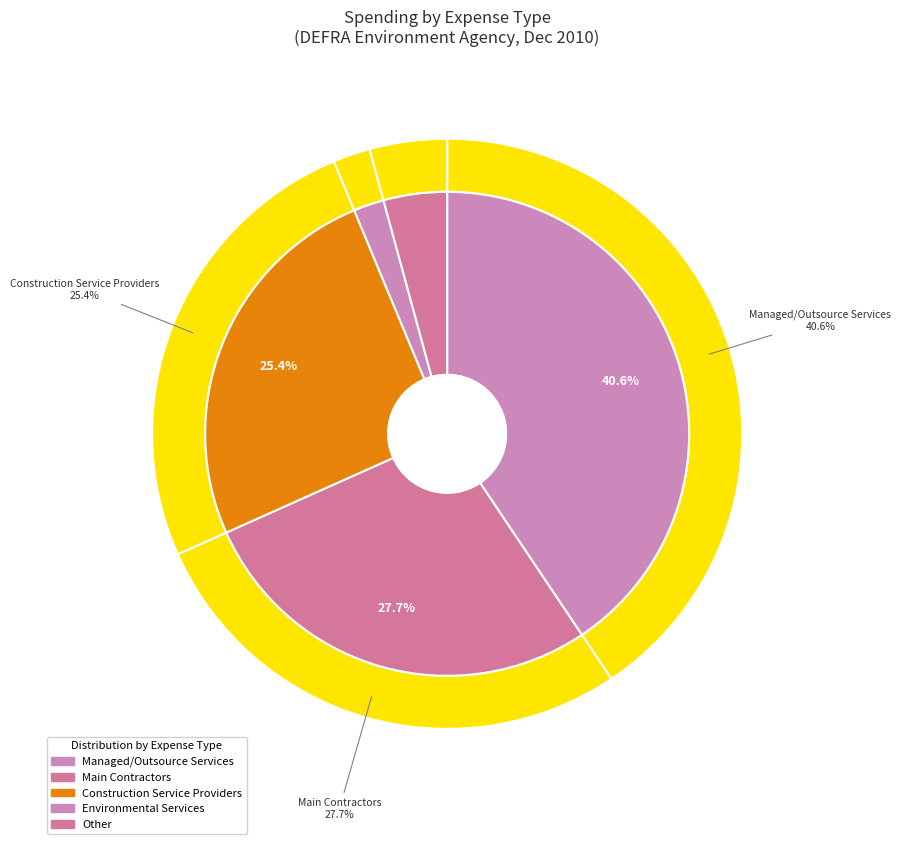

Is Telecoms the majority of the pie?

No